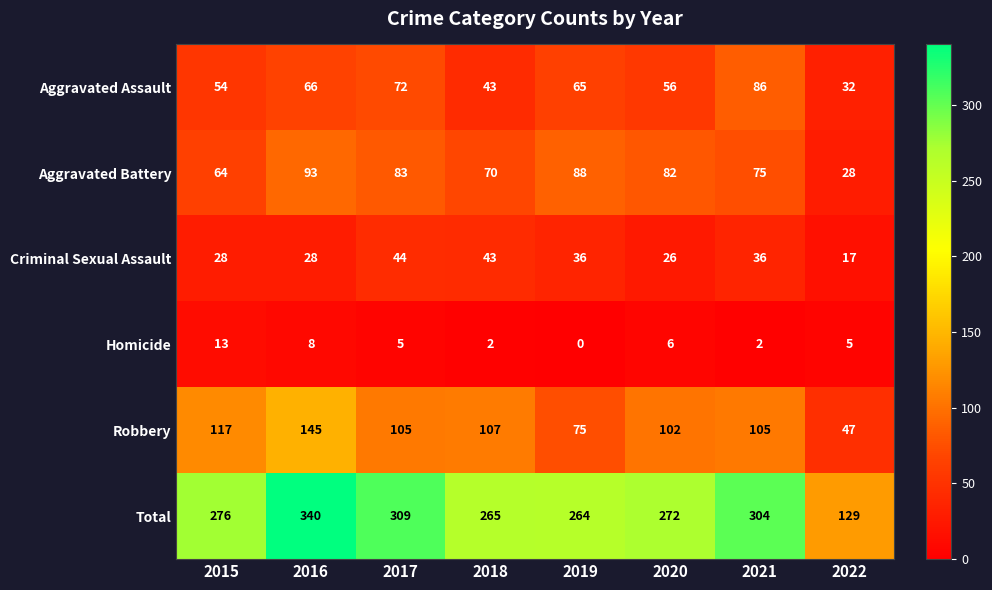

What is the difference between the maximum and minimum values in the Criminal Sexual Assault series?

27